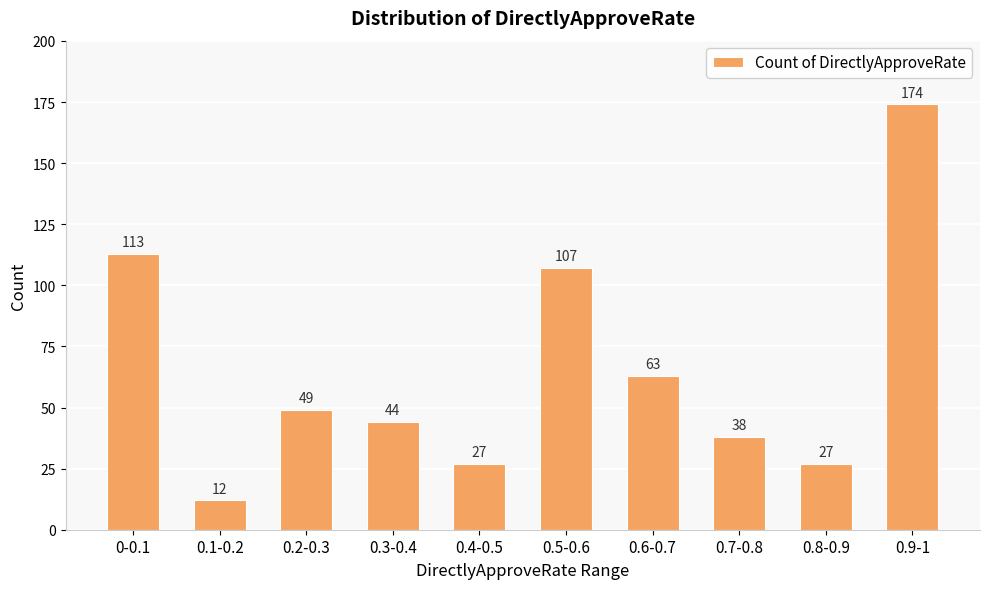

What is the sum of the values at 0.5-0.6 and 0.3-0.4?

151